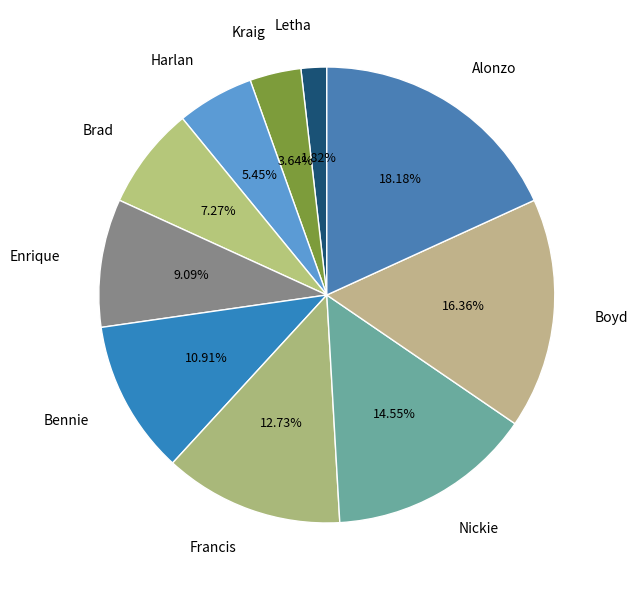

Count the number of slices in the pie.

10